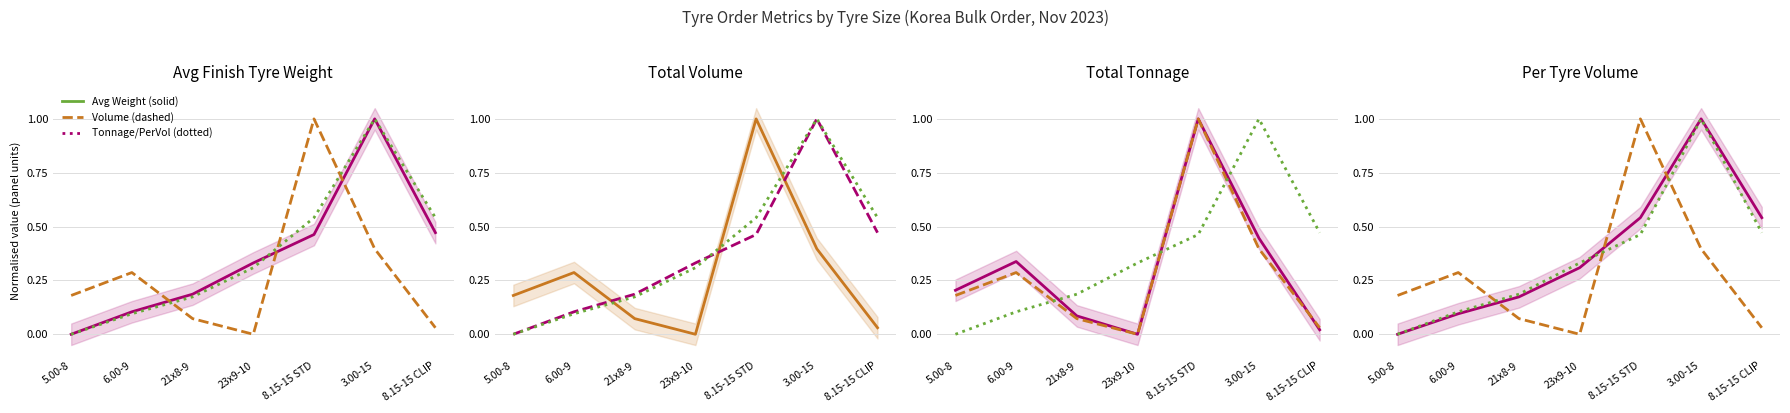

What is the label of the 2nd point from the left?

6.00-9